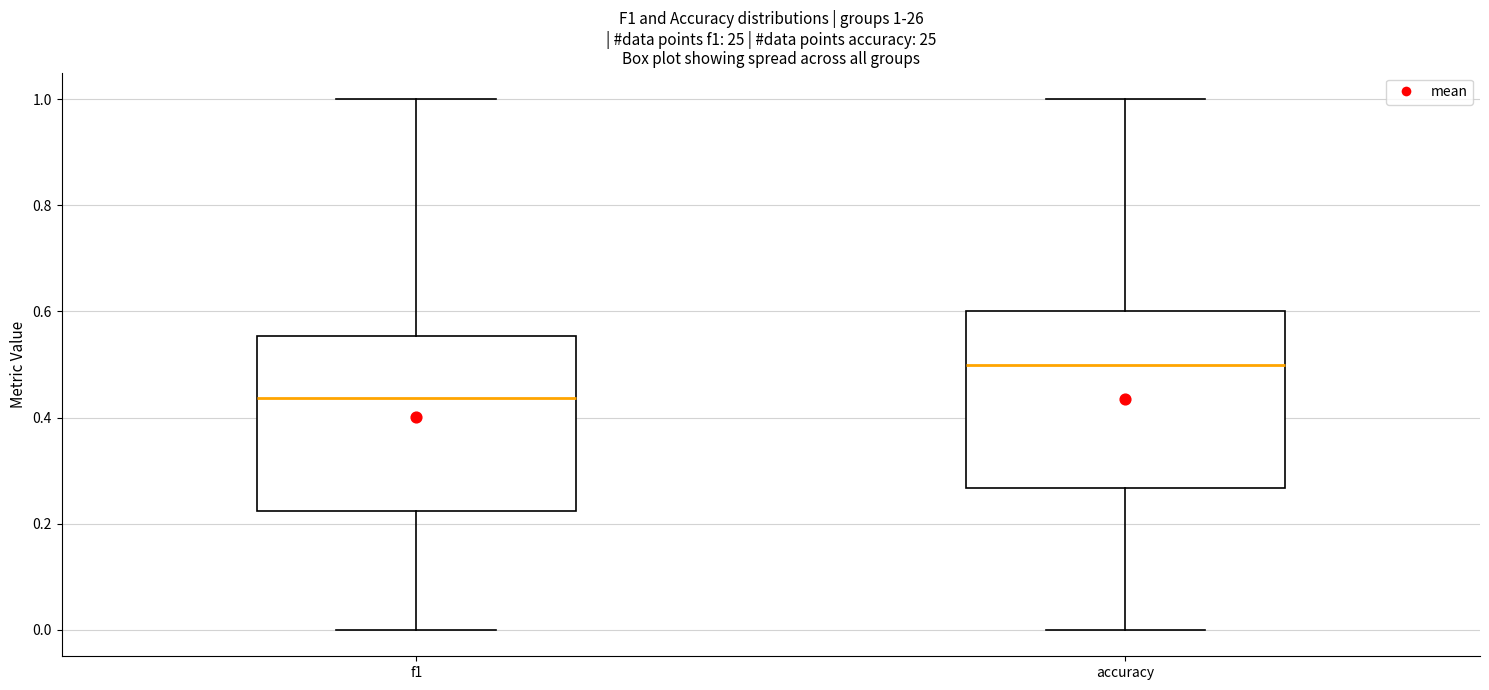

Which box's median line is the lowest?

f1